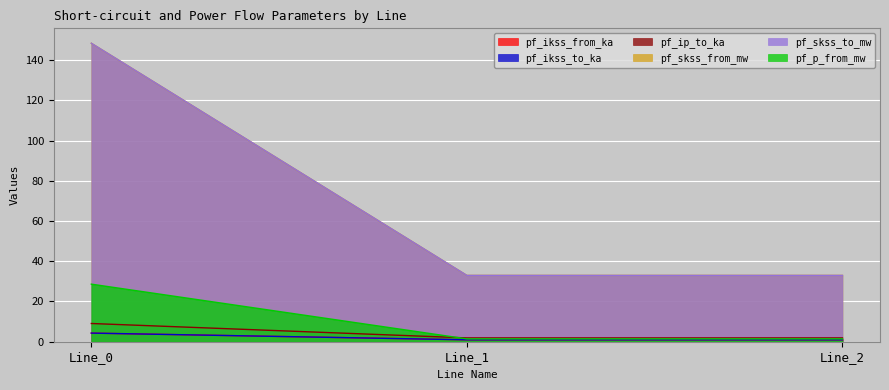

The value of pf_ikss_to_ka at Line_0 is 4.3. True or false?

True